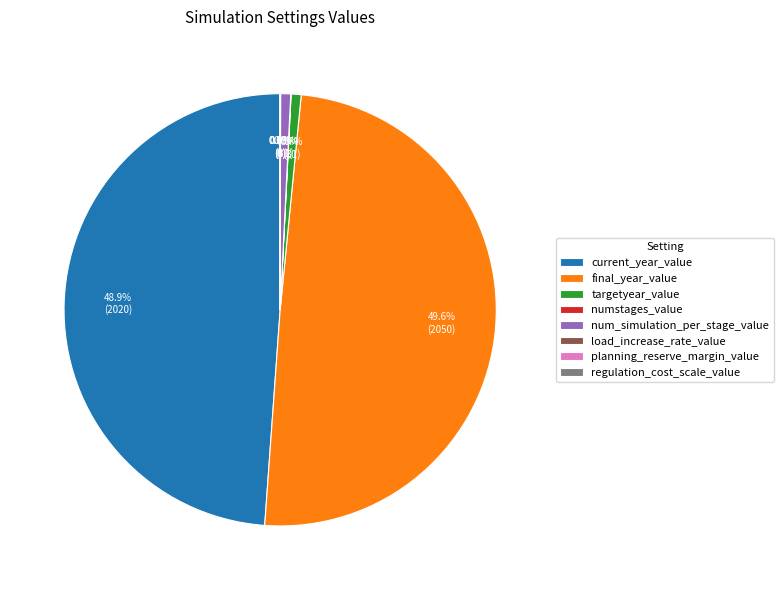

Which category has the biggest portion of the pie?

final_year_value